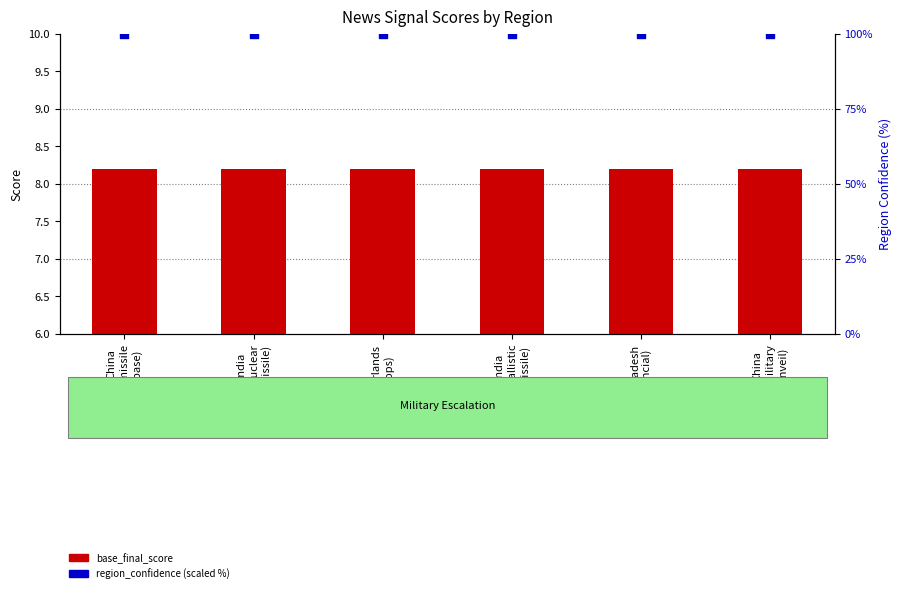

What are all the series names shown in the legend?

base_final_score, region_confidence (scaled %)